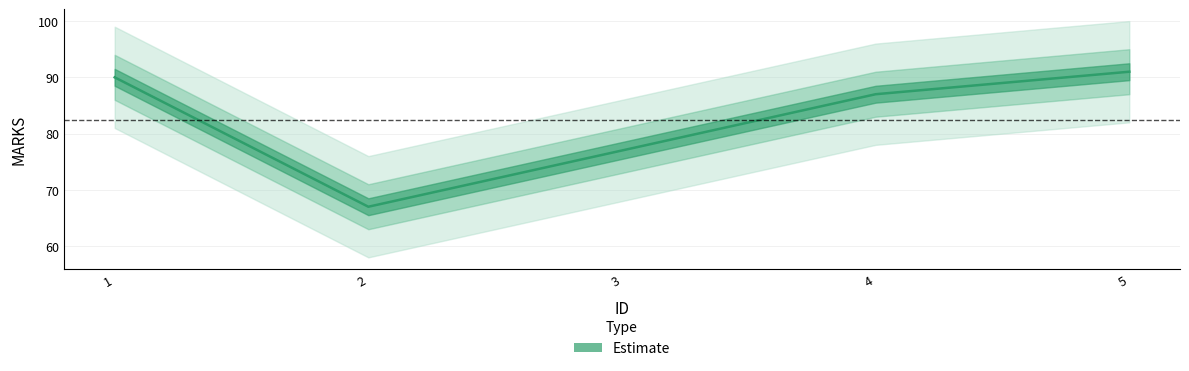

Reading right to left, extract all data points from this chart.

5=91	4=87	3=77	2=67	1=90